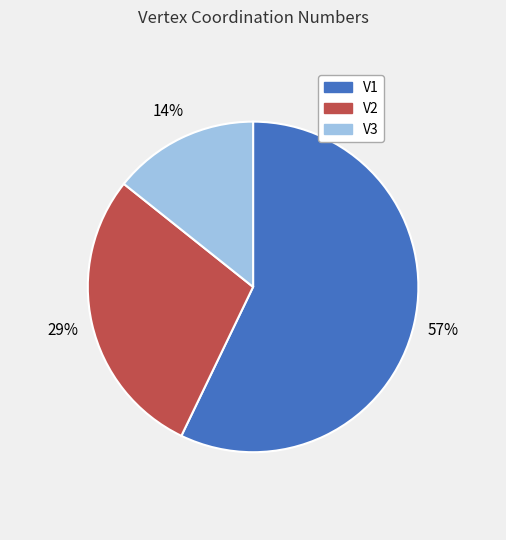

Is the sum of V3 and V1 greater than half?

Yes